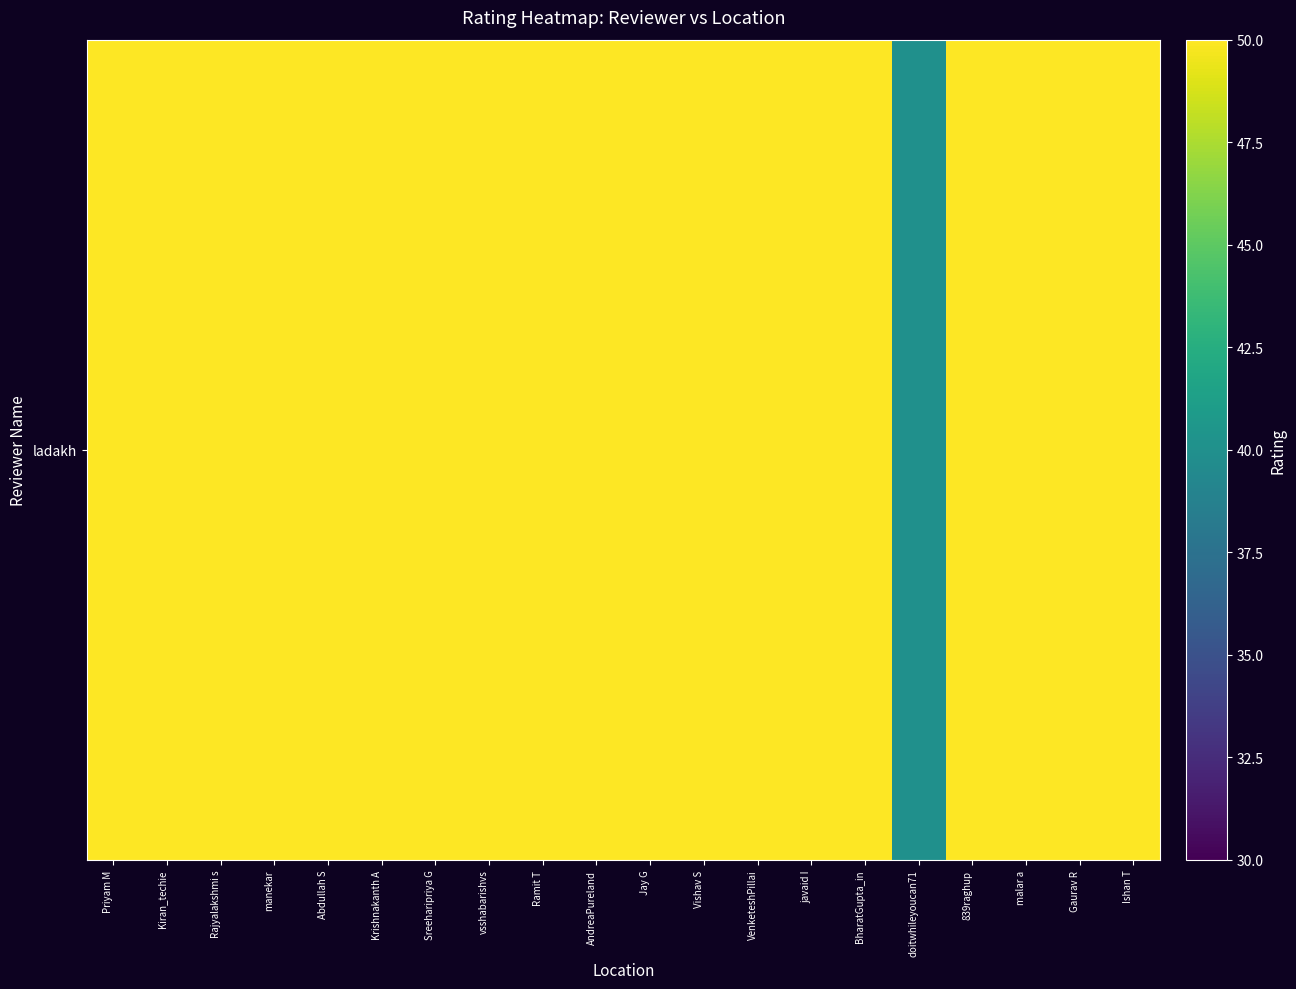

Is it true that the value at Abdullah S is 50?

True